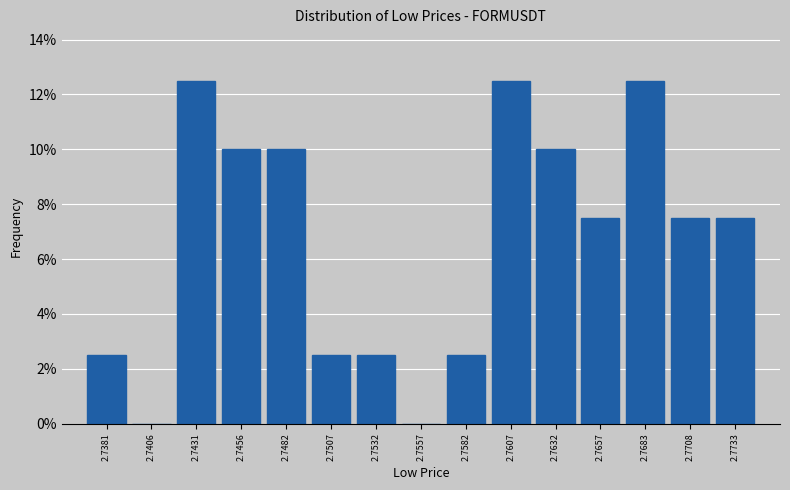

Reading left to right, what are all the values shown in this chart?

2.7381=2.5	2.7406=0.0	2.7431=12.5	2.7456=10.0	2.7482=10.0	2.7507=2.5	2.7532=2.5	2.7557=0.0	2.7582=2.5	2.7607=12.5	2.7632=10.0	2.7657=7.5	2.7683=12.5	2.7708=7.5	2.7733=7.5